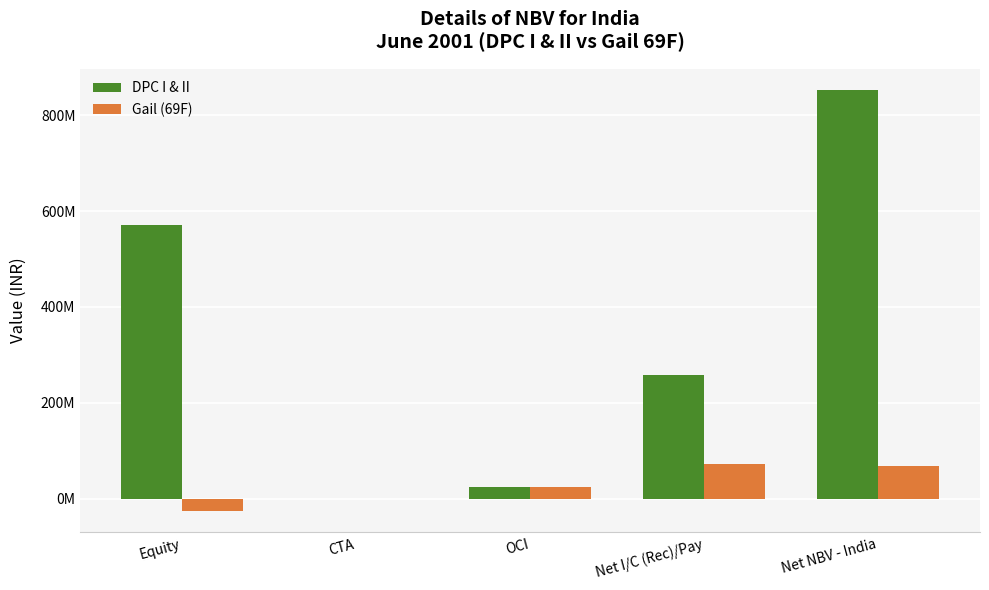

At how many categories does at least one series exceed 250579867?

3